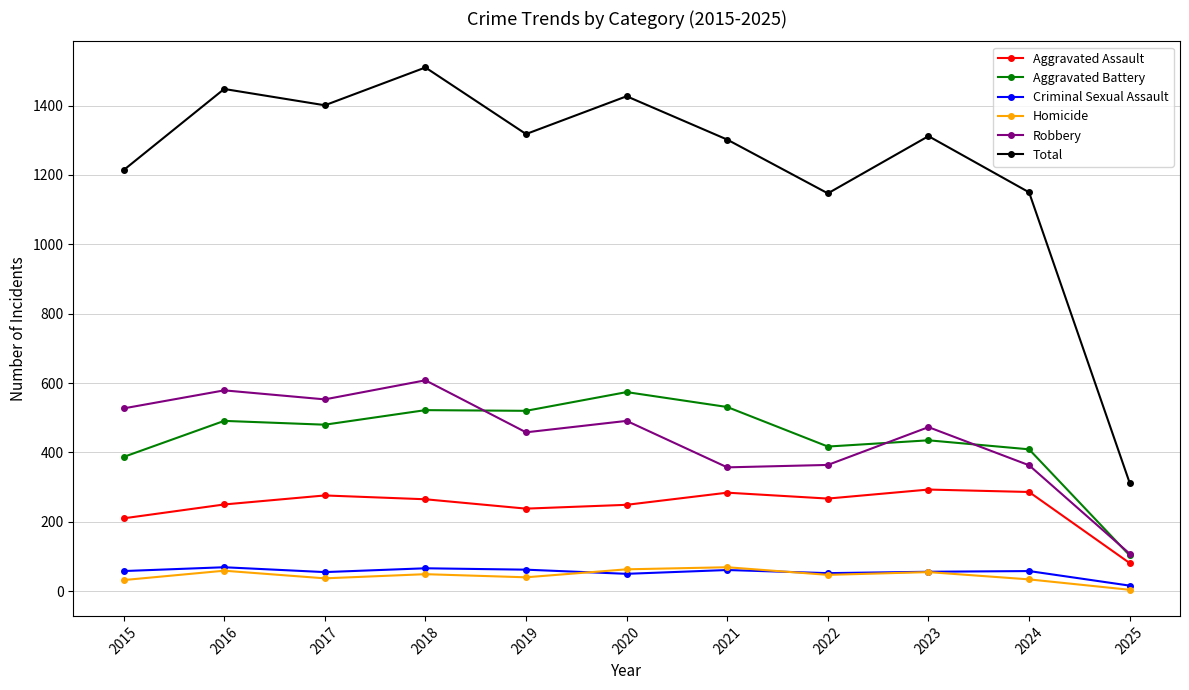

True or false: Total and Aggravated Battery intersect in this chart.

False